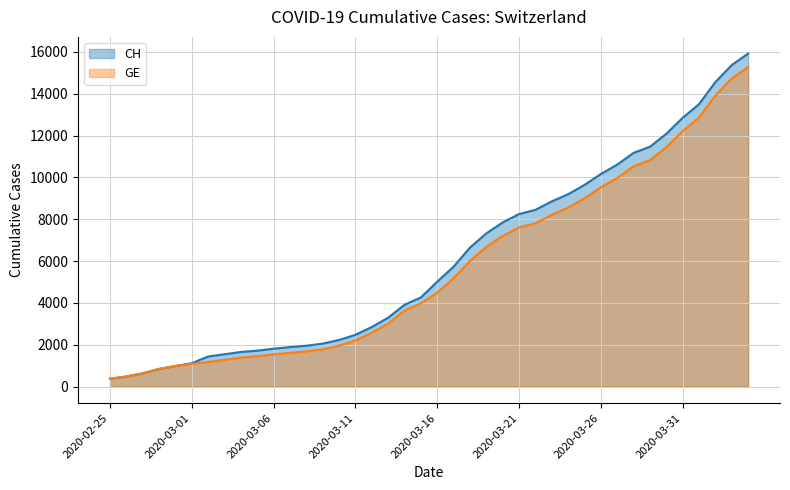

Reading right to left, extract all data points from this chart.

CH: 15926	15375	14561	13505	12852	12086	11467	11175	10613	10162	9642	9196	8855	8449	8249	7847	7323	6644	5731	5012	4259	3908	3291	2845	2472	2226	2051	1952	1885	1809	1715	1652	1544	1436	1113	981	840	630	479	375
GE: 15284	14733	13919	12863	12210	11444	10825	10533	9971	9520	9000	8554	8213	7807	7607	7205	6681	6002	5174	4485	3978	3627	3010	2574	2201	1955	1780	1681	1614	1538	1447	1384	1278	1171	1083	981	840	630	479	375